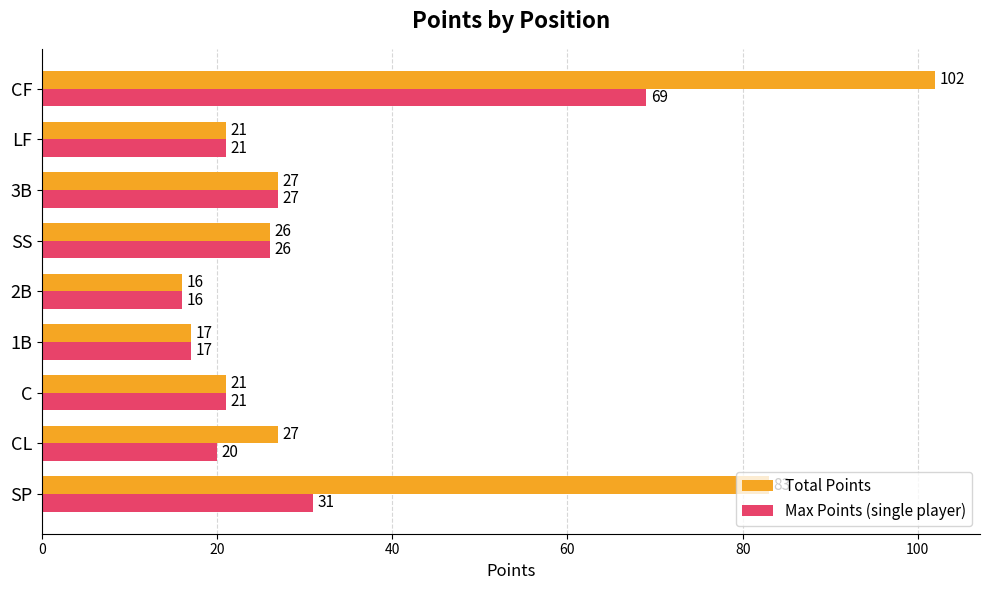

What is the greatest value displayed?

102